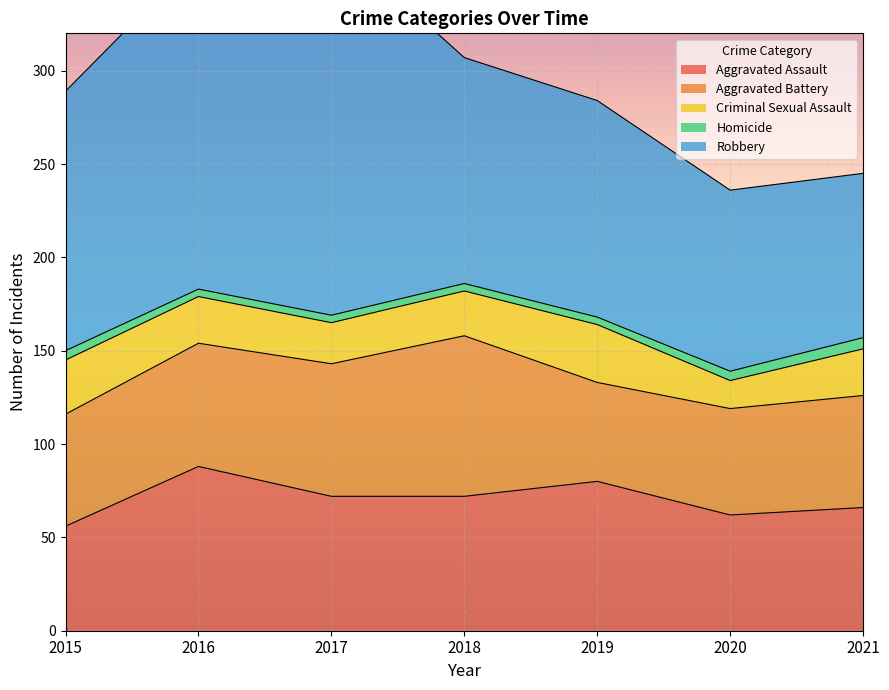

What is the value of the Aggravated Assault point at the 5th from the left?

80